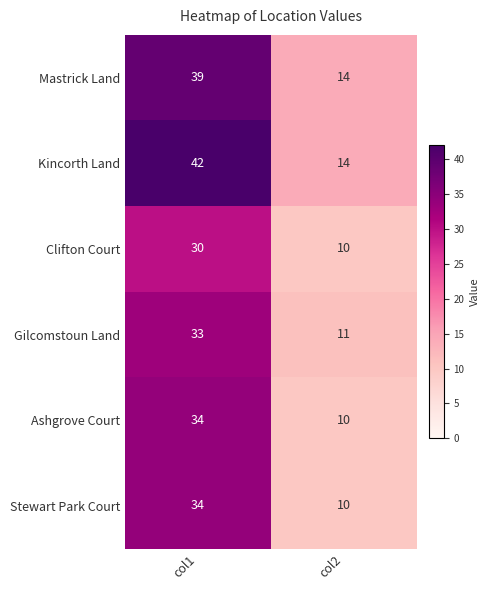

What is the sum of all Kincorth Land values?

56